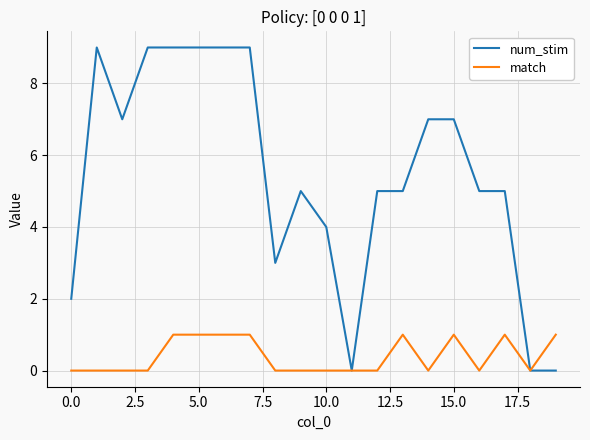

What is the greatest value displayed?

9